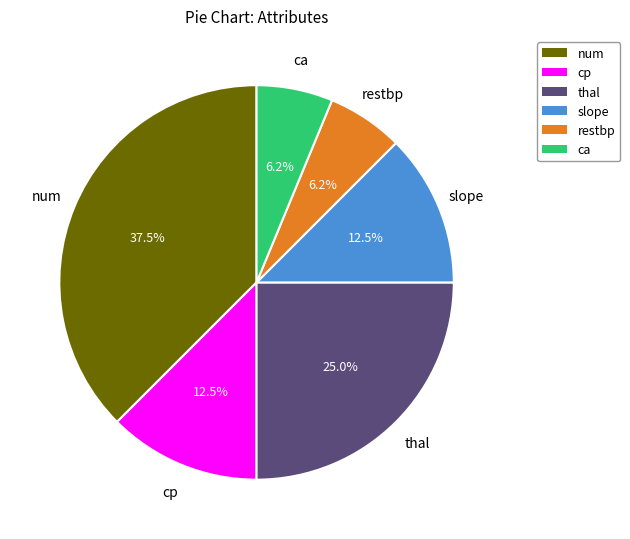

Count the number of slices in the pie.

6